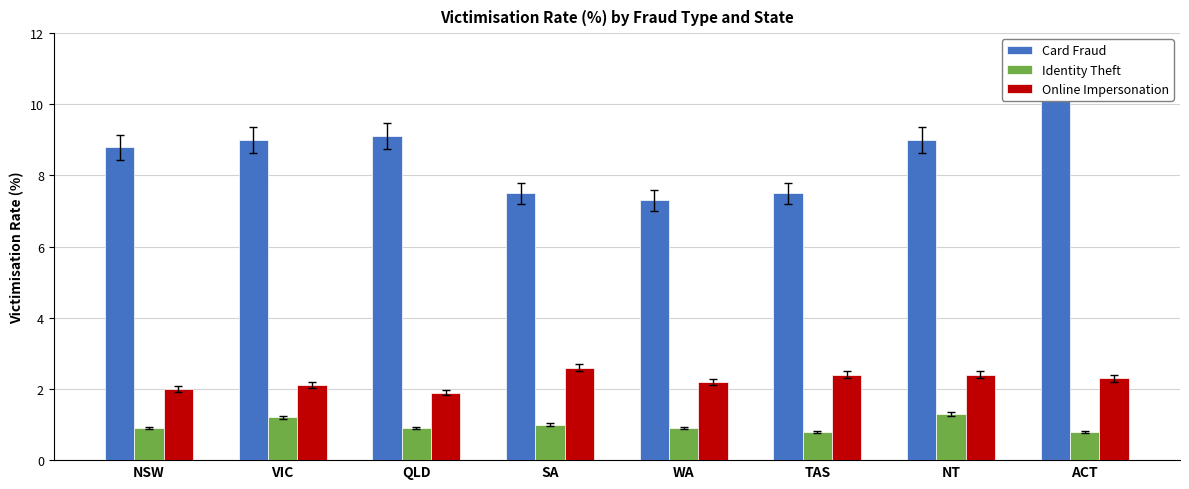

What is the total value across all series at WA?

10.4